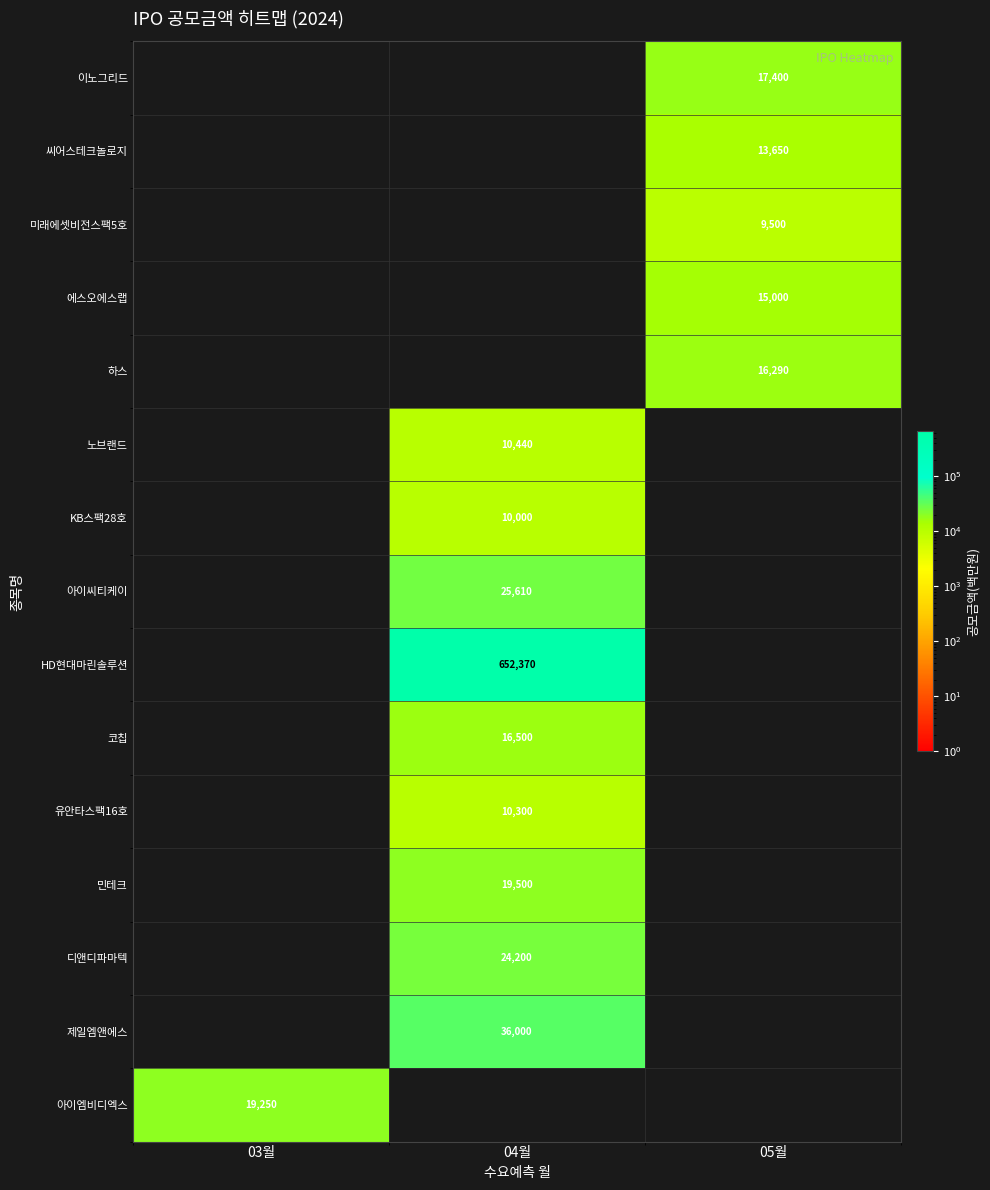

True or false: HD현대마린솔루션 has a value of 652370 at 04월.

True